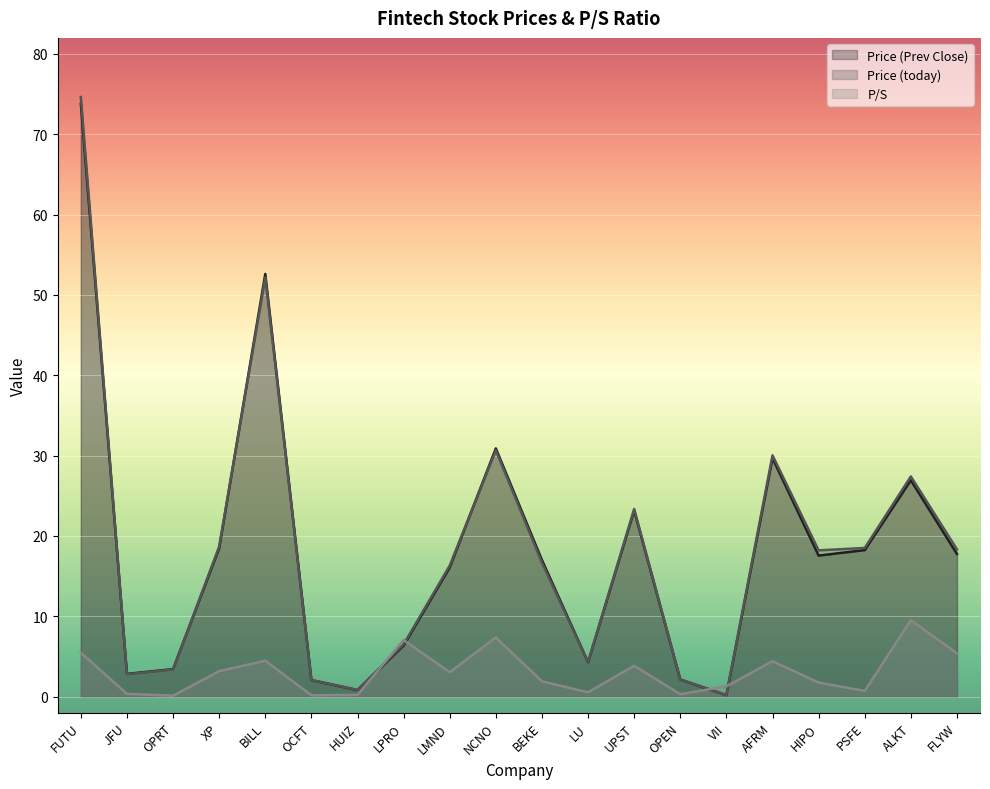

What is the difference between the Price (today) values at HIPO and OPRT?

14.8